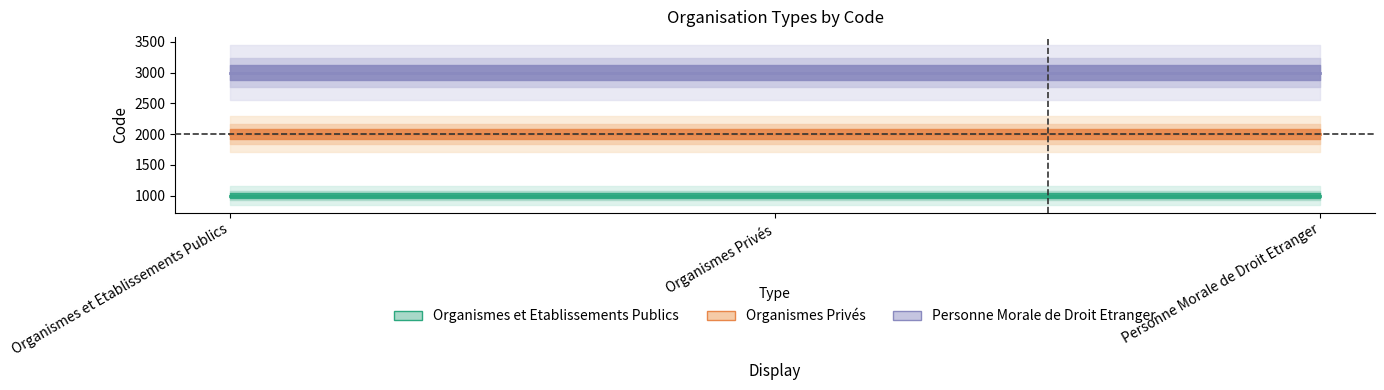

At how many categories does at least one series exceed 1156?

3